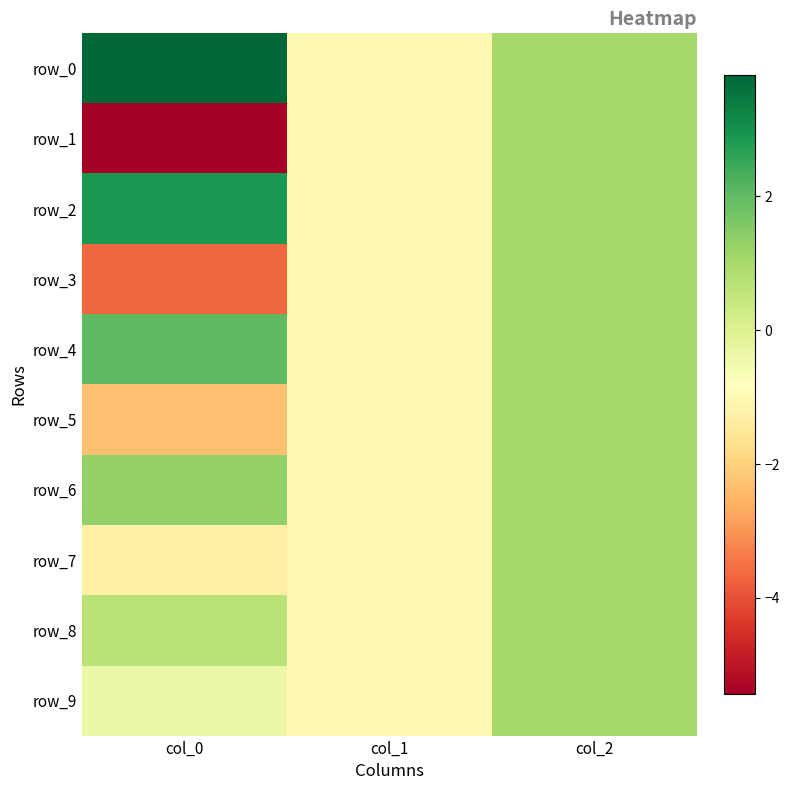

What is the smallest value displayed?

-5.4